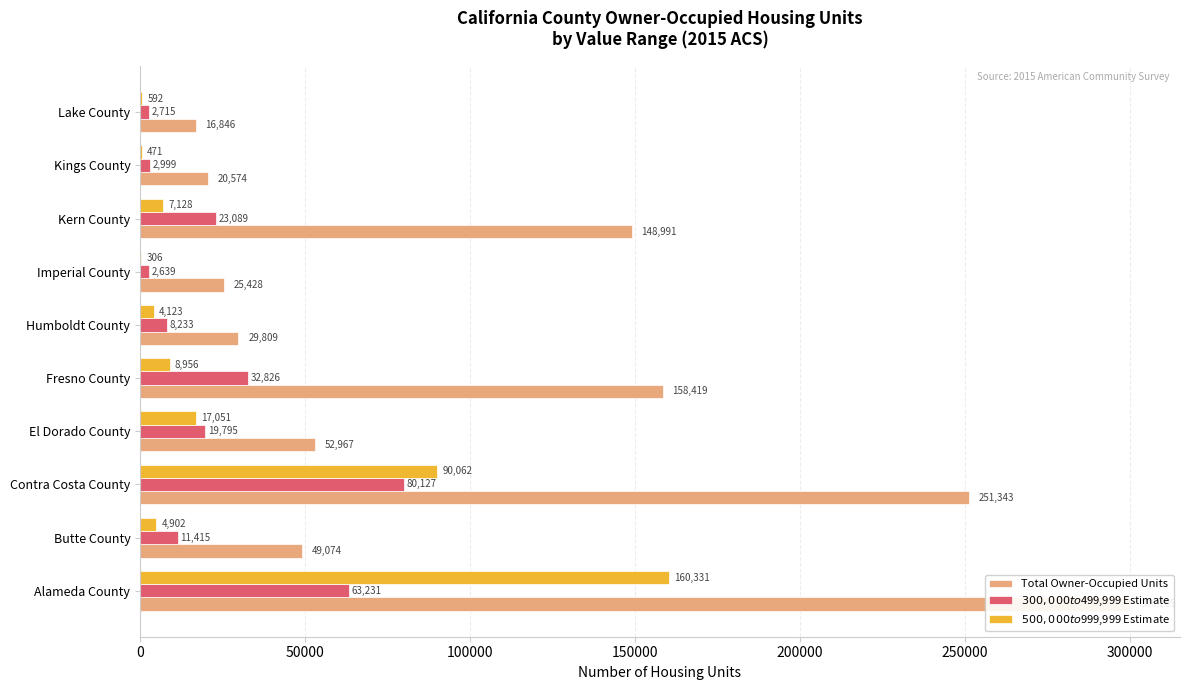

What is the total value across all series at Imperial County?

28373